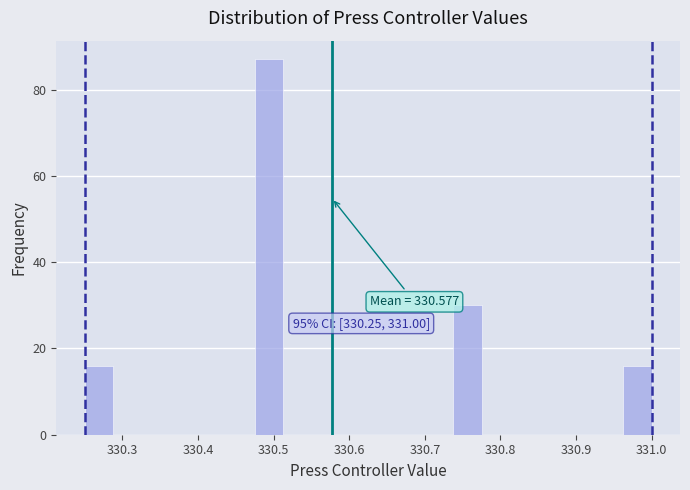

Read against the x-axis, roughly where is the centre of the tallest bar?

330.49